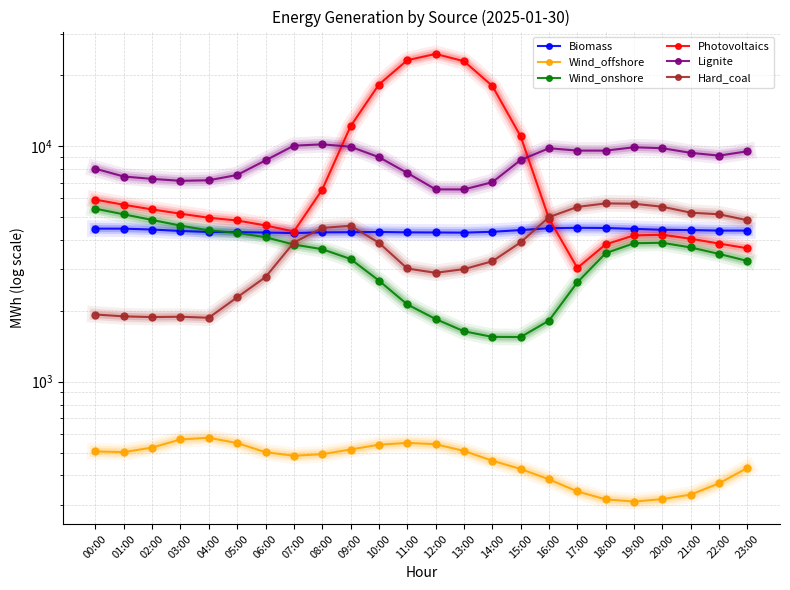

Read the Lignite value at 05:00.

7545.2